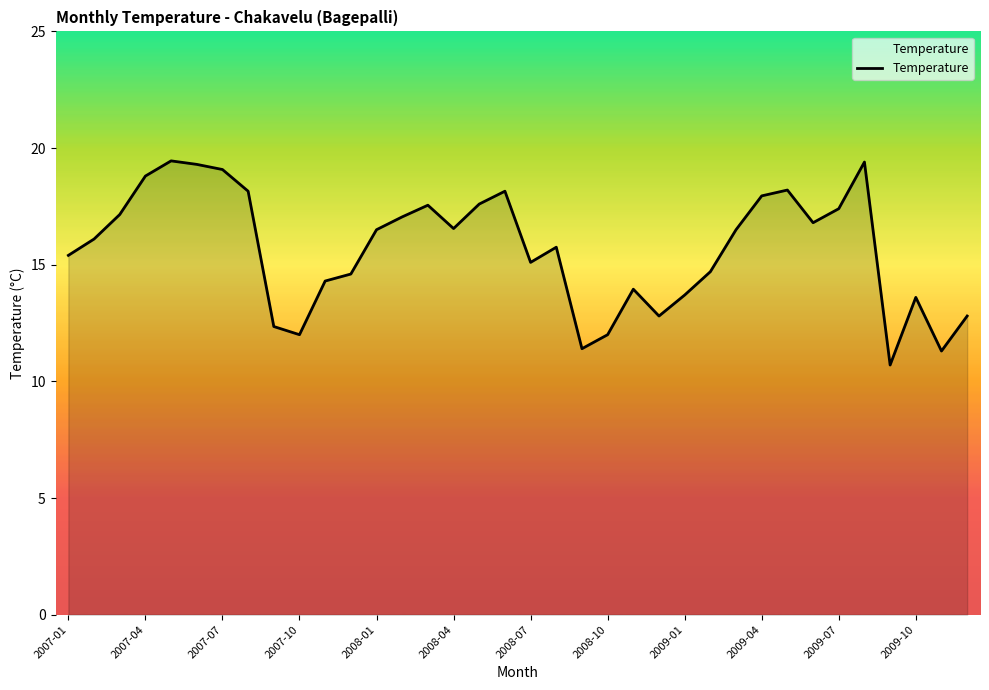

How many lines are shown in the chart?

1